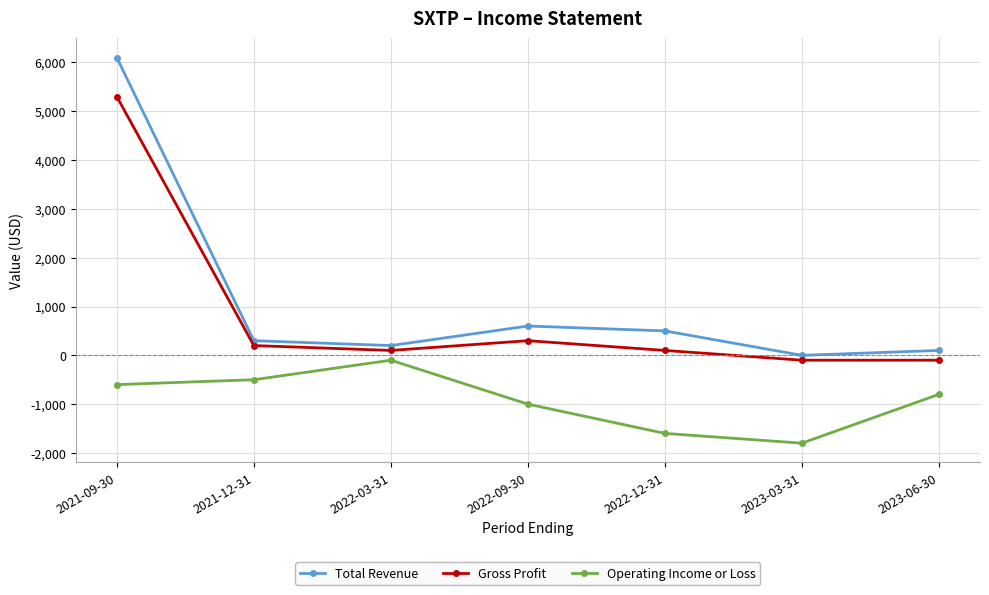

Is it true that Operating Income or Loss equals -1308 at 2023-06-30?

False